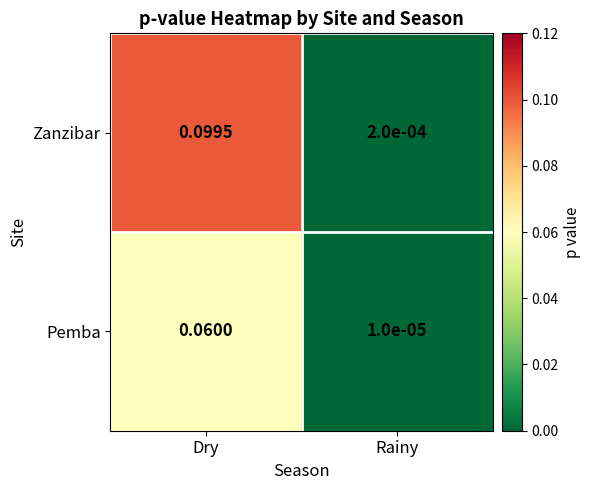

Which series has the largest total across all categories?

Zanzibar